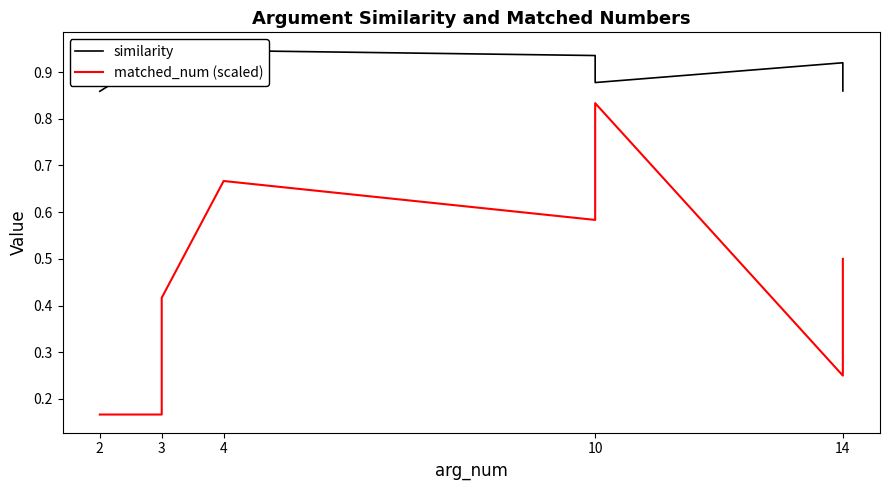

Is it true that matched_num (scaled) equals 0.2 at 4?

False